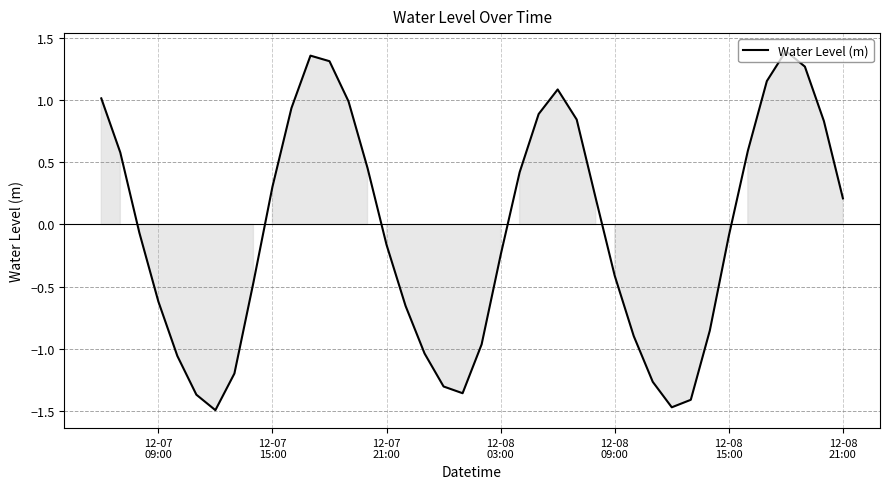

What is the difference between the maximum and minimum values?

2.9